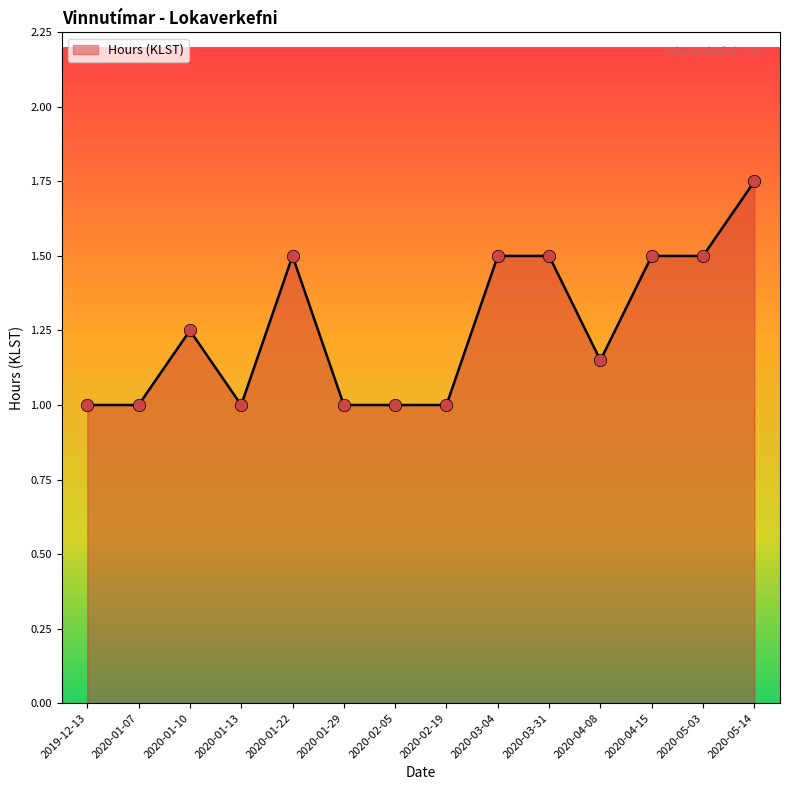

Between 2020-04-08 and 2020-02-05, which is larger?

2020-04-08